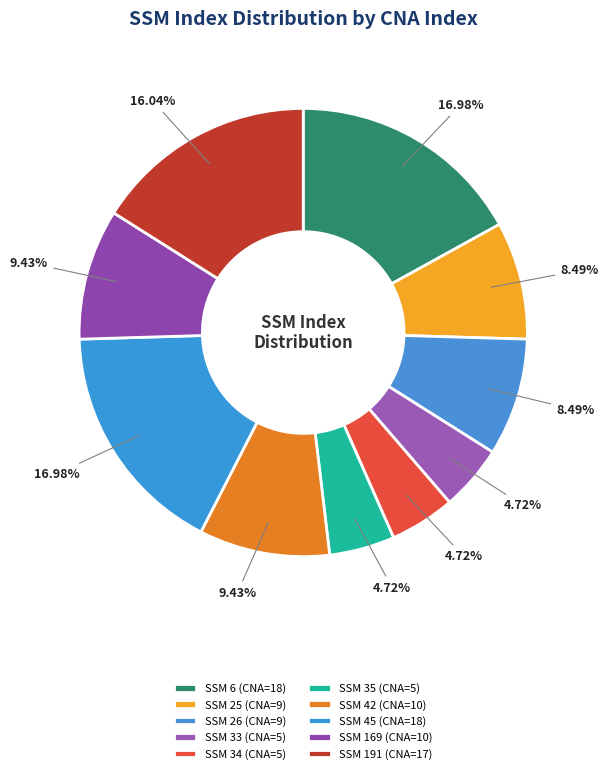

Which slice is the smallest?

33